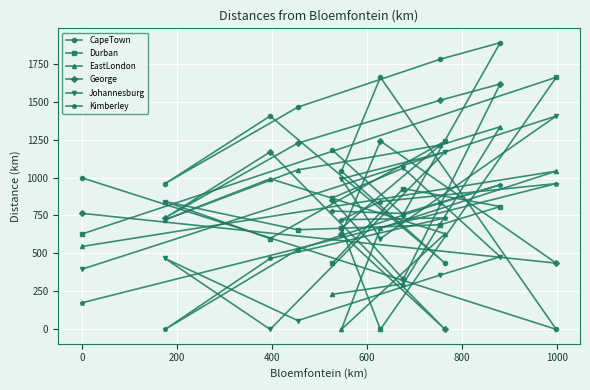

What is the average value of the George series?

875